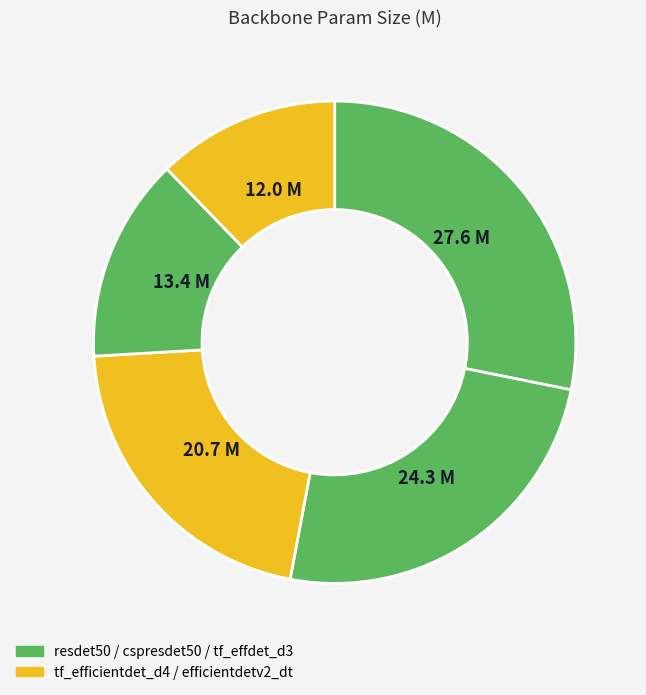

How many slices are in this pie chart?

5